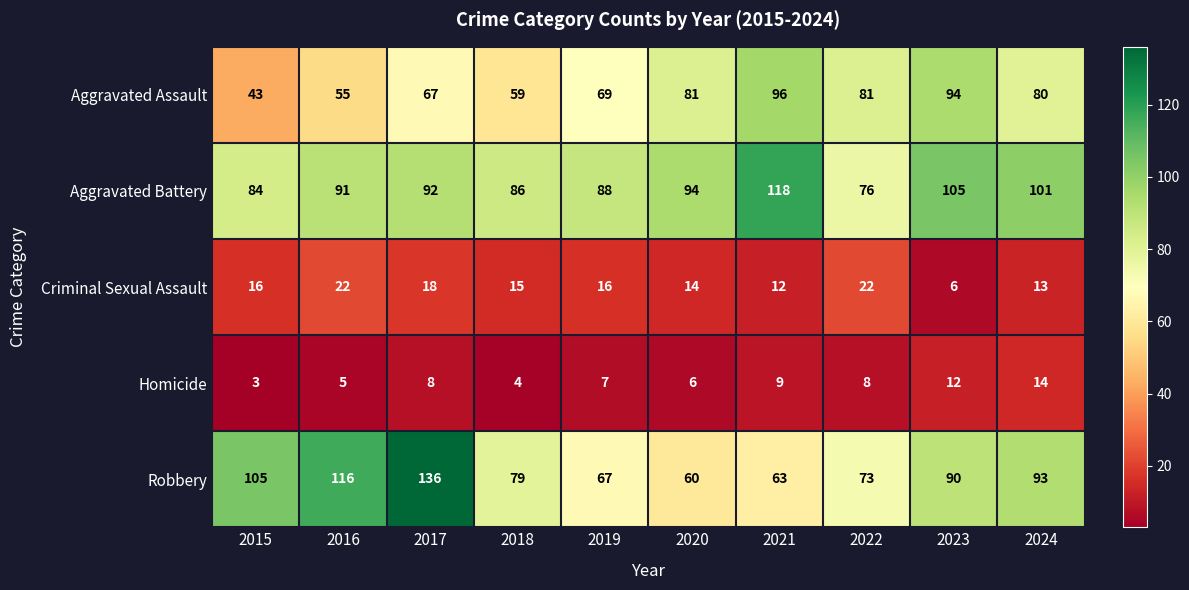

Between 2019 and 2020, which series saw the biggest shift?

Aggravated Assault